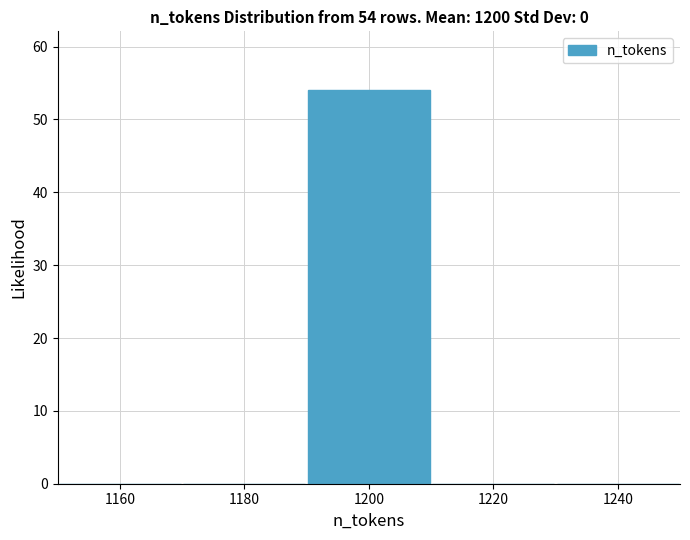

Which range on the x-axis has the tallest bar?

1190 to 1210